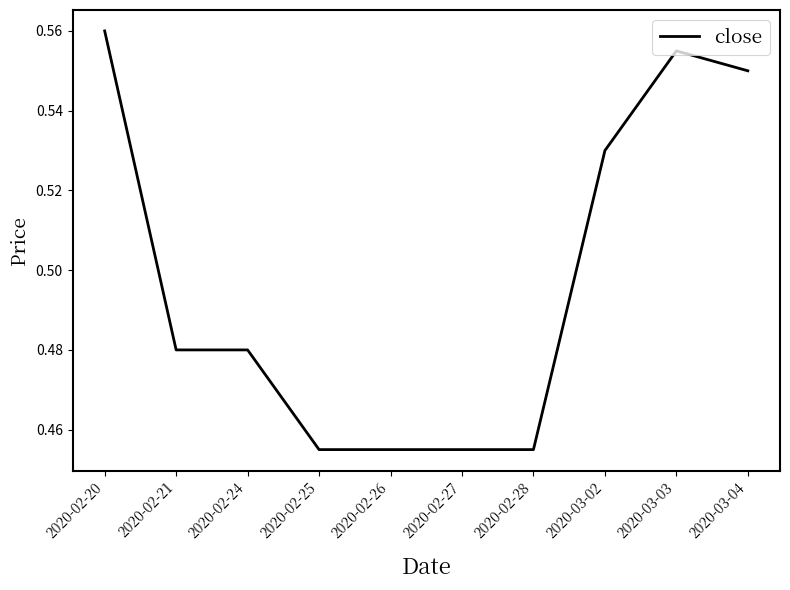

What is the difference between the maximum and minimum values?

0.1